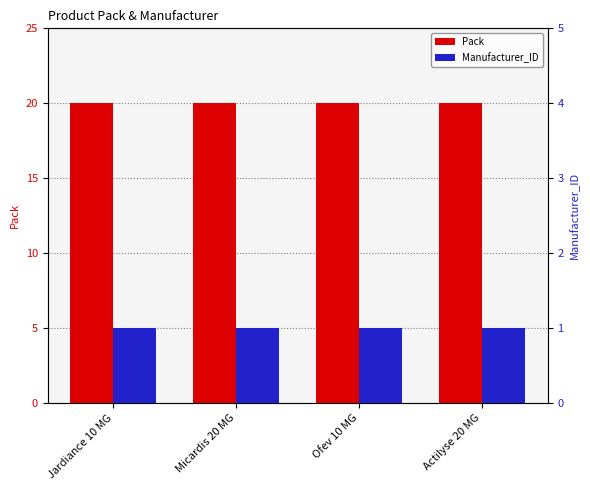

Does the chart contain stacked bars?

No